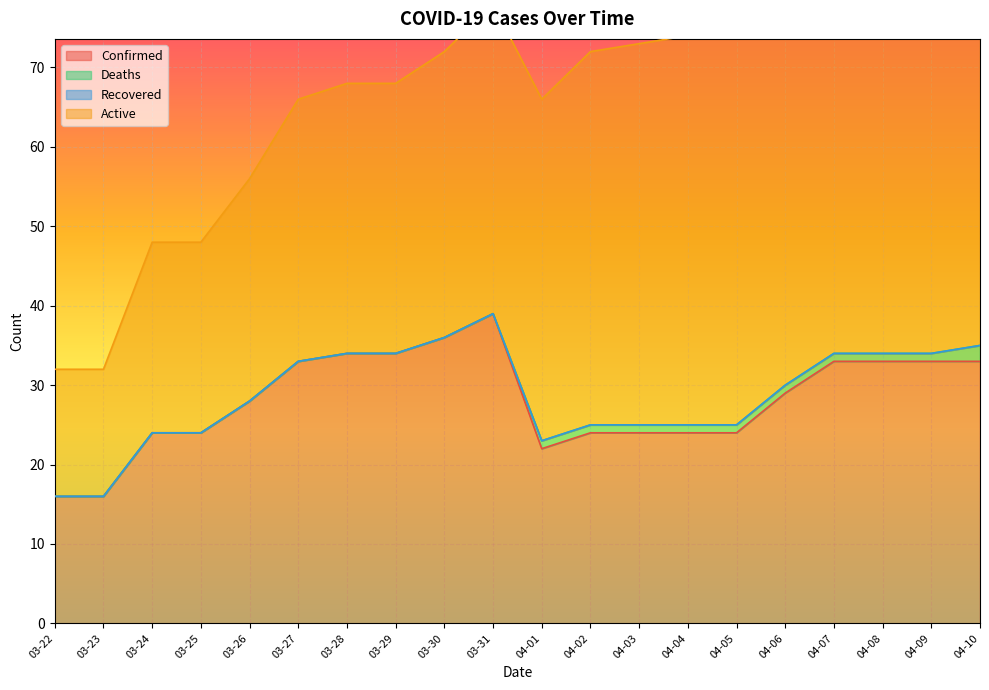

At which label does Active first exceed 43?

04-02